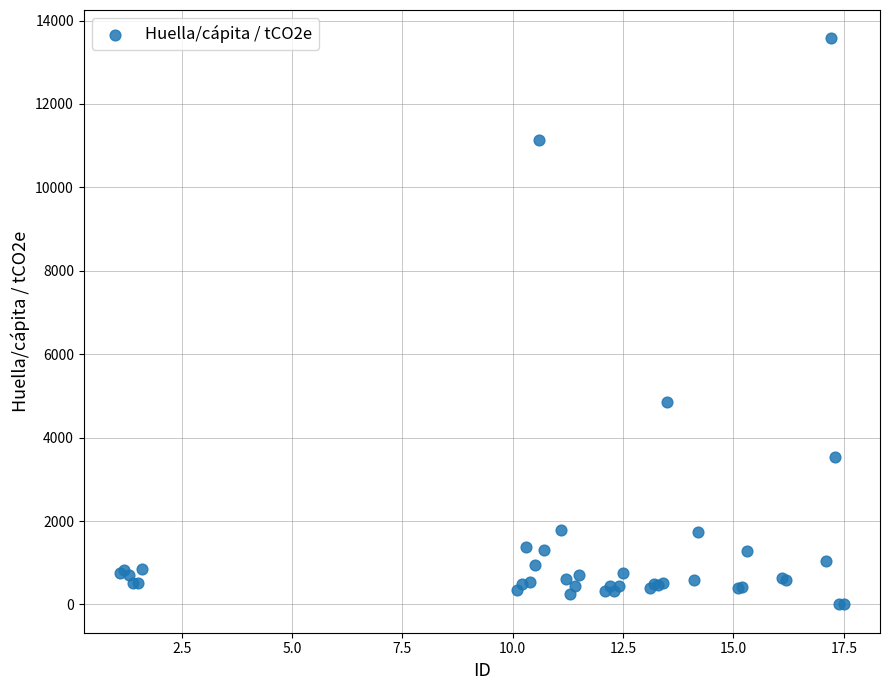

What Y value in the scatter plot is closest to 6787?

4843.9